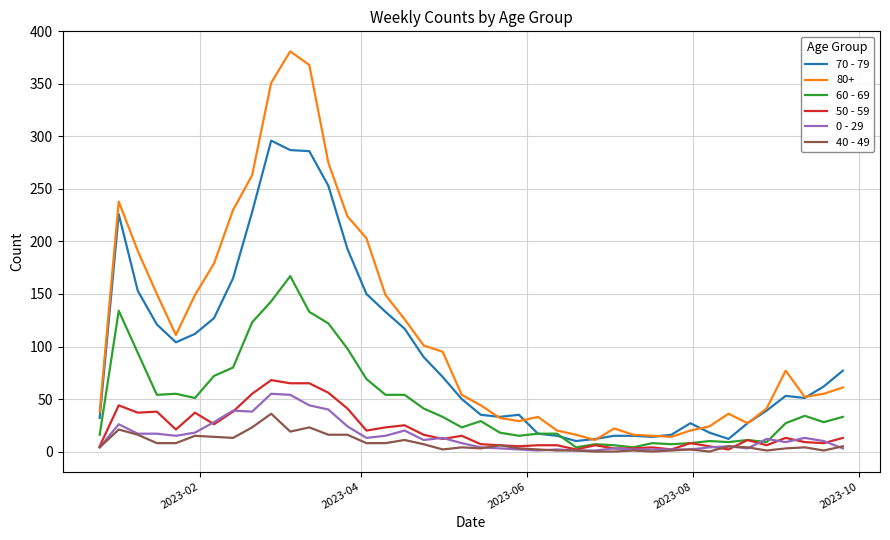

True or false: 40 - 49 and 80+ intersect in this chart.

False